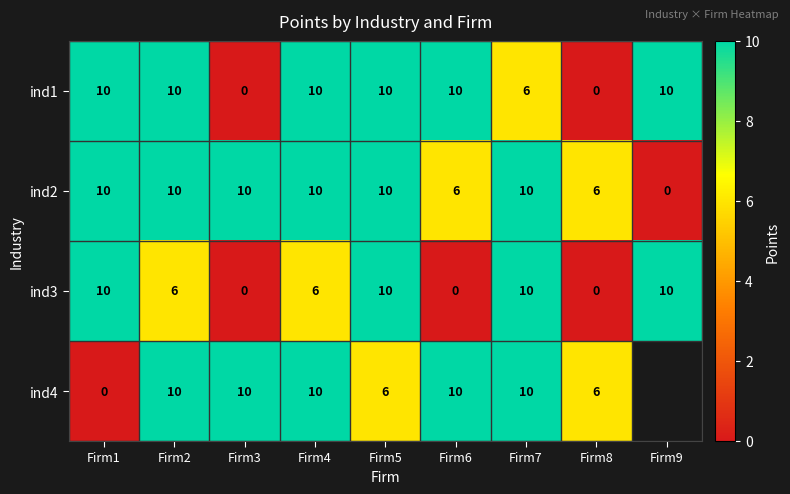

What is the difference between the highest and lowest values at Firm6?

10